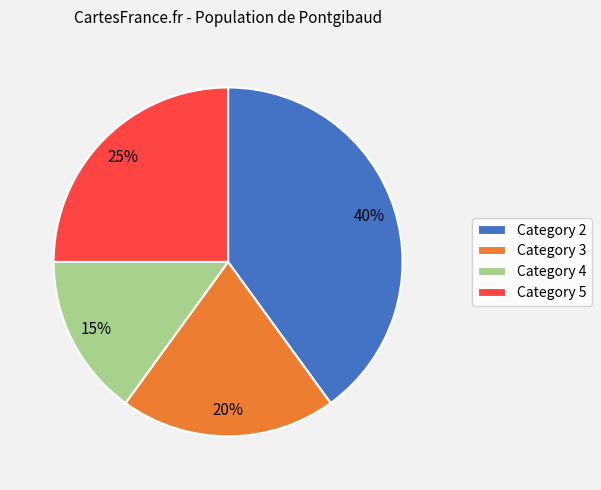

Is the sum of Category 2 and Category 4 greater than half?

Yes